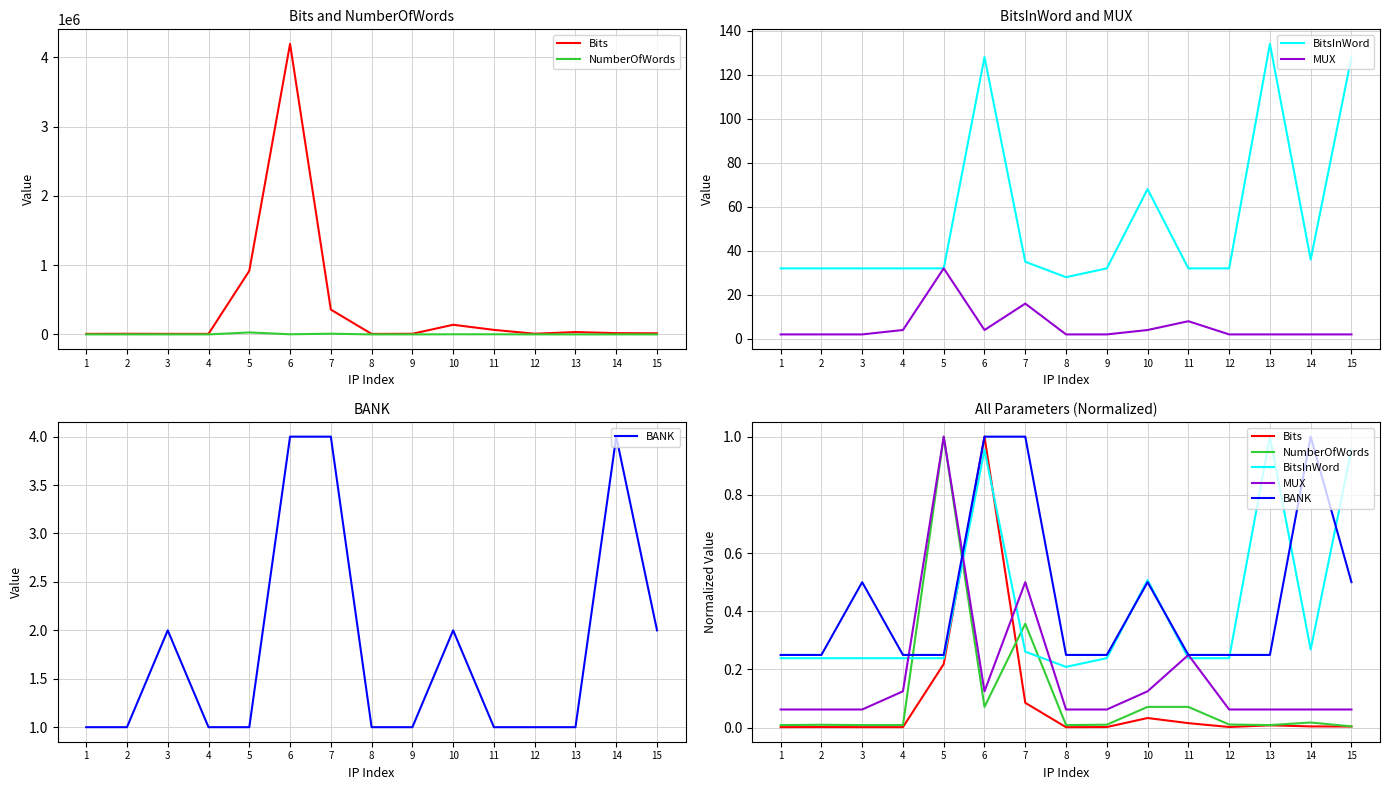

Reading right to left, what are all the values shown in this chart?

Bits: 15=0.0	14=0.0	13=0.0	12=0.0	11=0.0	10=0.0	9=0.0	8=0.0	7=0.1	6=1.0	5=0.2	4=0.0	3=0.0	2=0.0	1=0.0
NumberOfWords: 15=0.0	14=0.0	13=0.0	12=0.0	11=0.1	10=0.1	9=0.0	8=0.0	7=0.4	6=0.1	5=1.0	4=0.0	3=0.0	2=0.0	1=0.0
BitsInWord: 15=1.0	14=0.3	13=1.0	12=0.2	11=0.2	10=0.5	9=0.2	8=0.2	7=0.3	6=1.0	5=0.2	4=0.2	3=0.2	2=0.2	1=0.2
MUX: 15=0.1	14=0.1	13=0.1	12=0.1	11=0.2	10=0.1	9=0.1	8=0.1	7=0.5	6=0.1	5=1.0	4=0.1	3=0.1	2=0.1	1=0.1
BANK: 15=0.5	14=1.0	13=0.2	12=0.2	11=0.2	10=0.5	9=0.2	8=0.2	7=1.0	6=1.0	5=0.2	4=0.2	3=0.5	2=0.2	1=0.2